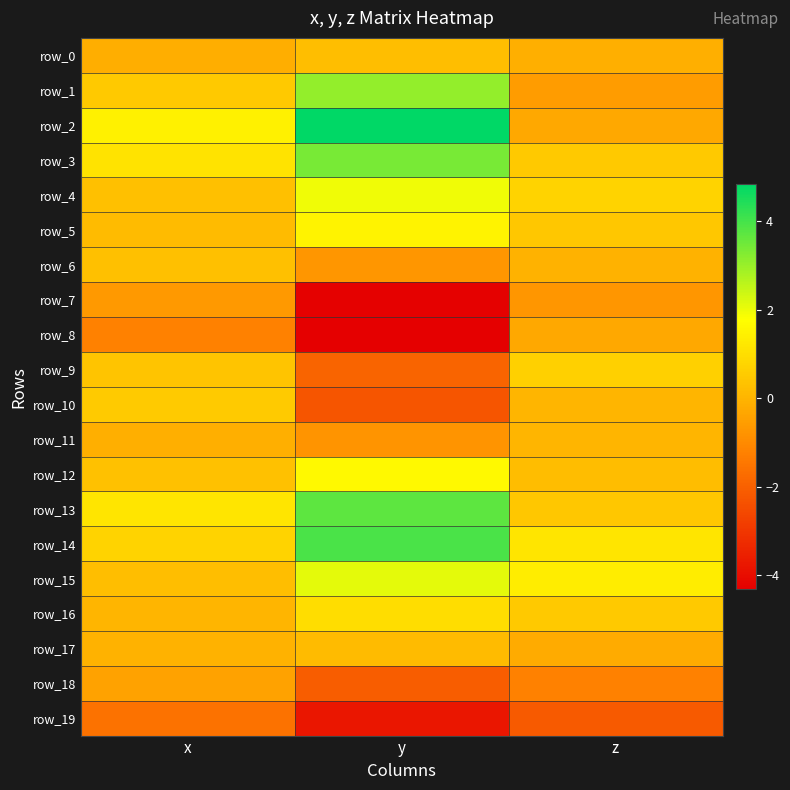

What is the difference between the row_2 values at z and x?

1.7